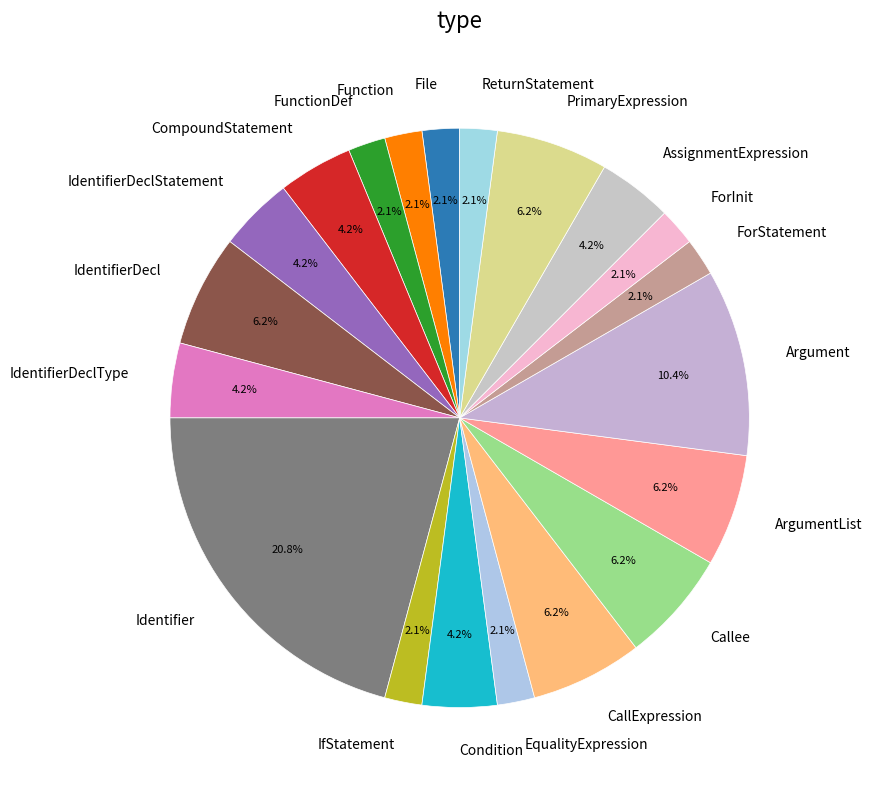

What is the largest slice in the pie chart?

Identifier